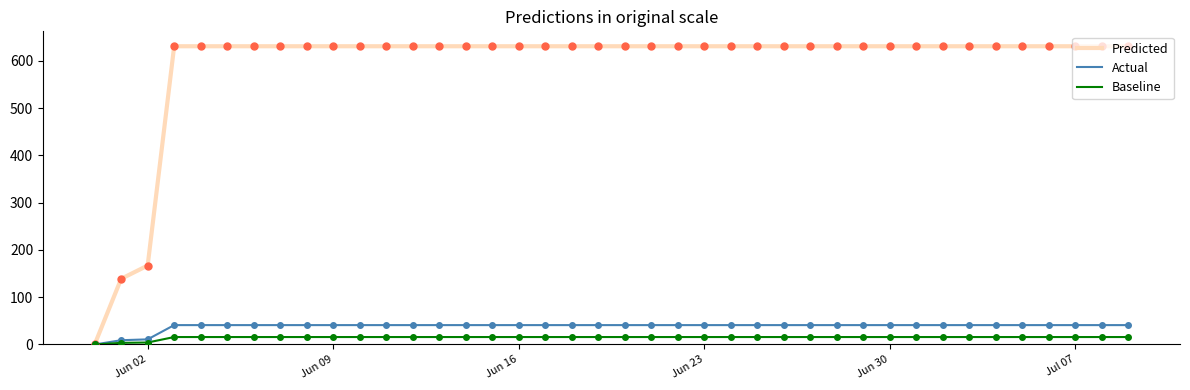

Does the chart display data point markers on the line(s)?

No